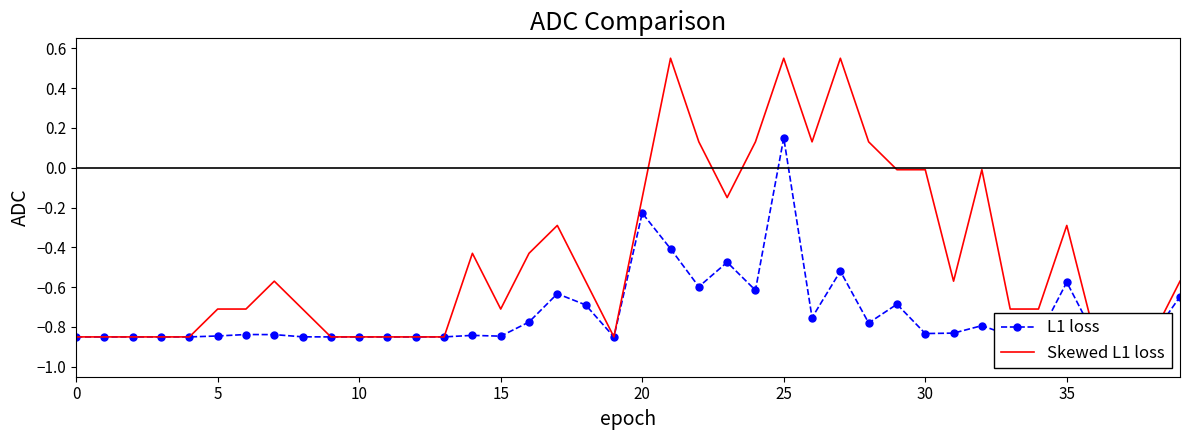

Which series has the widest spread of values?

Skewed L1 loss